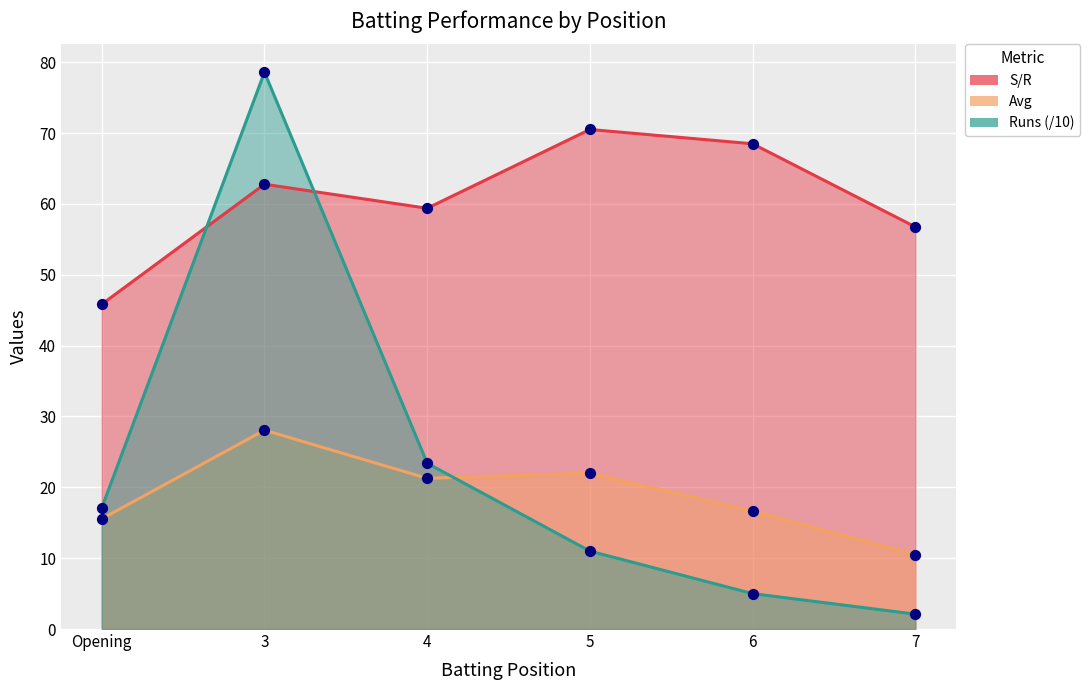

Which series has the widest spread of Y values?

Runs